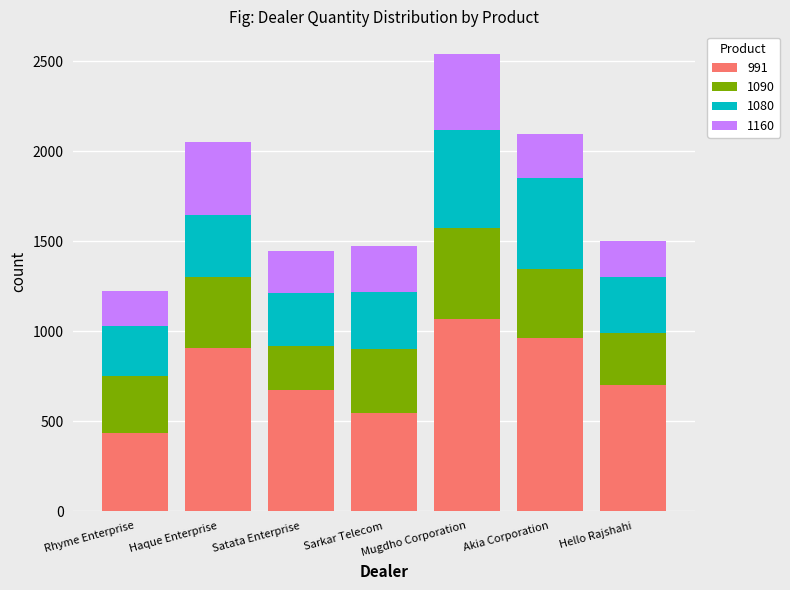

What is the minimum value for 991?

433